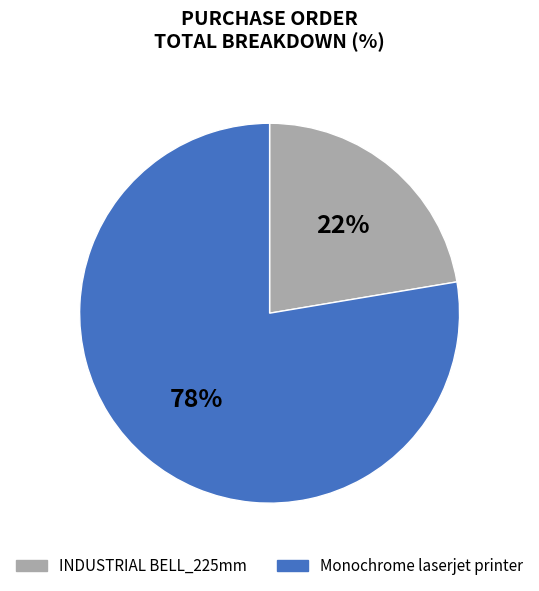

Is it true that INDUSTRIAL BELL_225mm is 22% of the pie?

True